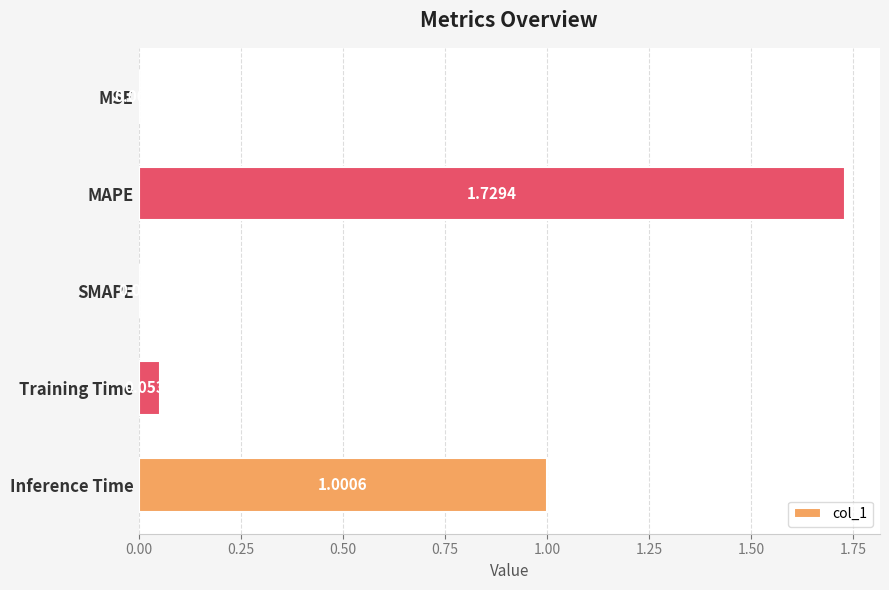

Which has a higher value, SMAPE or Training Time?

Training Time